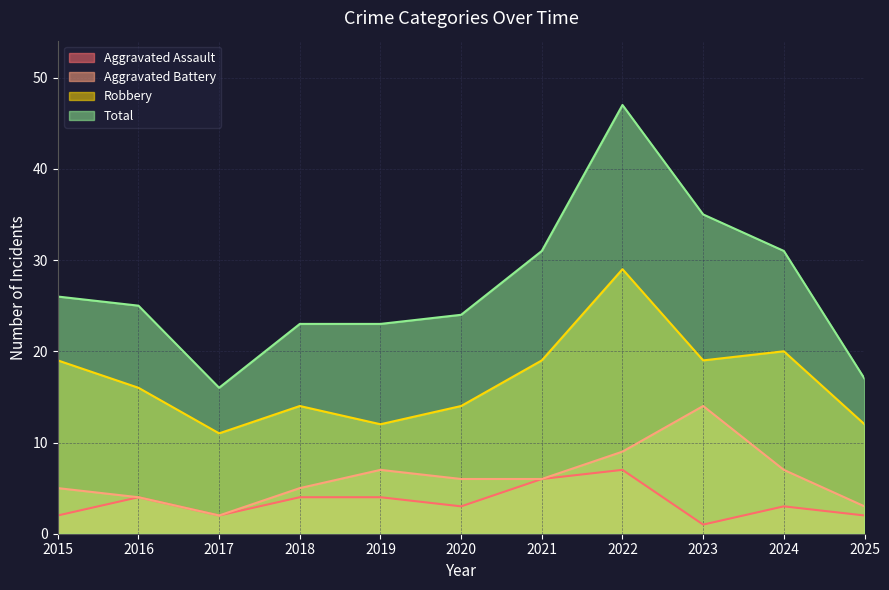

Reading left to right, transcribe all the data shown in this chart.

Aggravated Assault: 2	4	2	4	4	3	6	7	1	3	2
Aggravated Battery: 5	4	2	5	7	6	6	9	14	7	3
Robbery: 19	16	11	14	12	14	19	29	19	20	12
Total: 26	25	16	23	23	24	31	47	35	31	17